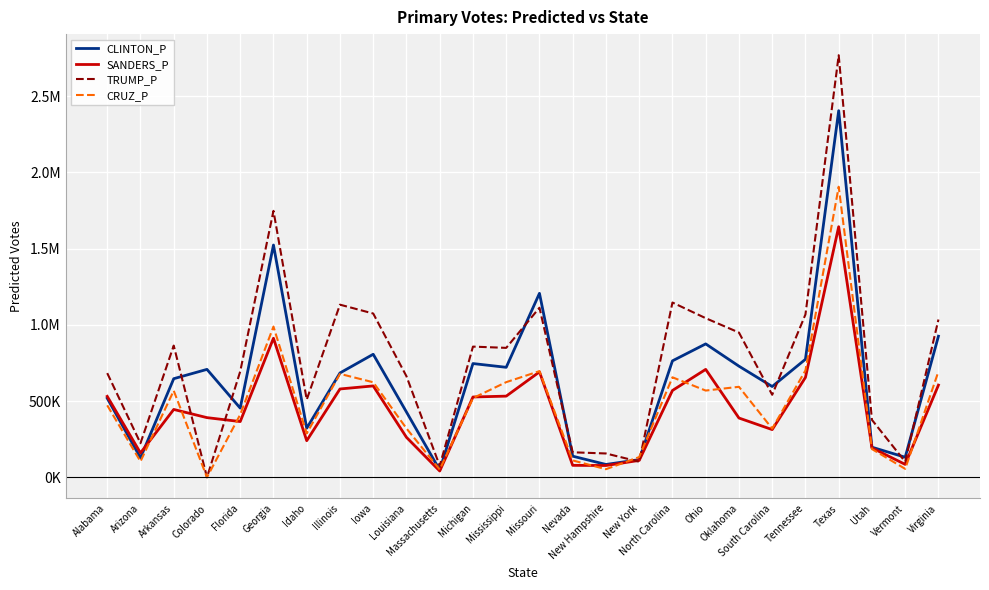

What are all the series names shown in the legend?

CLINTON_P, SANDERS_P, TRUMP_P, CRUZ_P